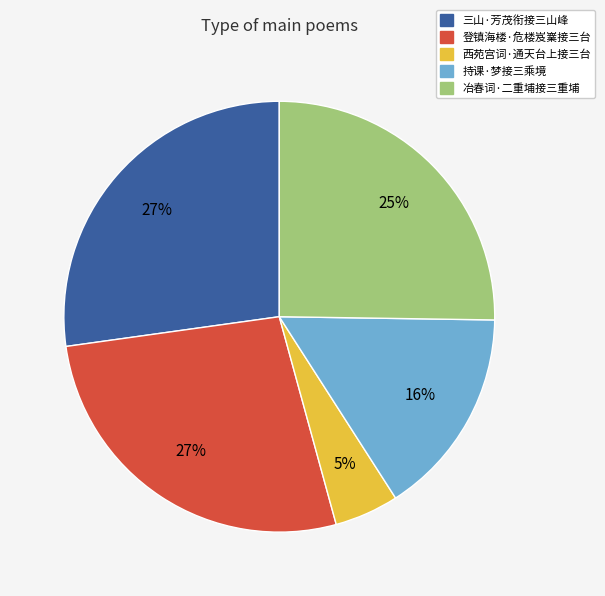

What is the smallest slice in the pie chart?

西苑宫词·通天台上接三台